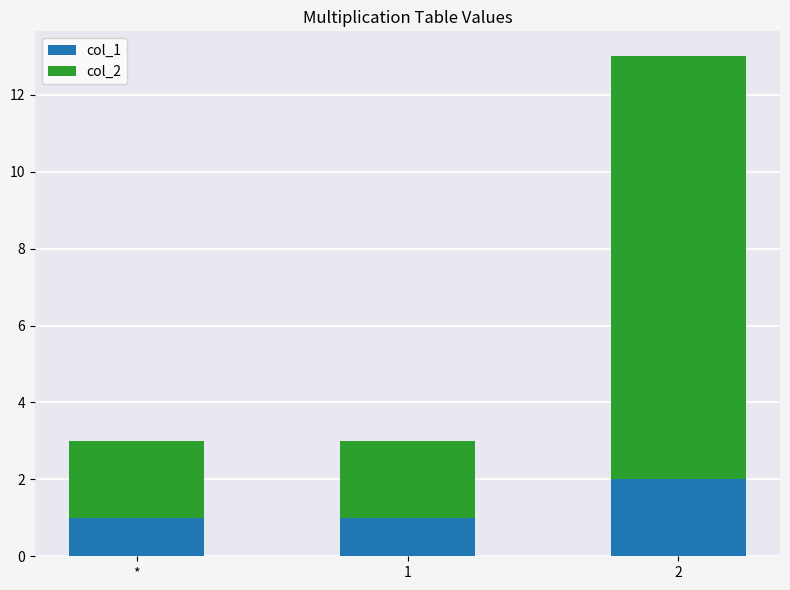

At which category is the sum across all series the highest?

2